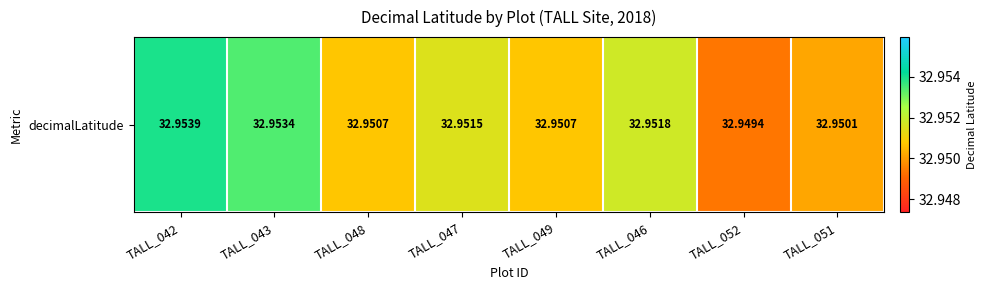

Where is the data nearest to the value 32?

TALL_052